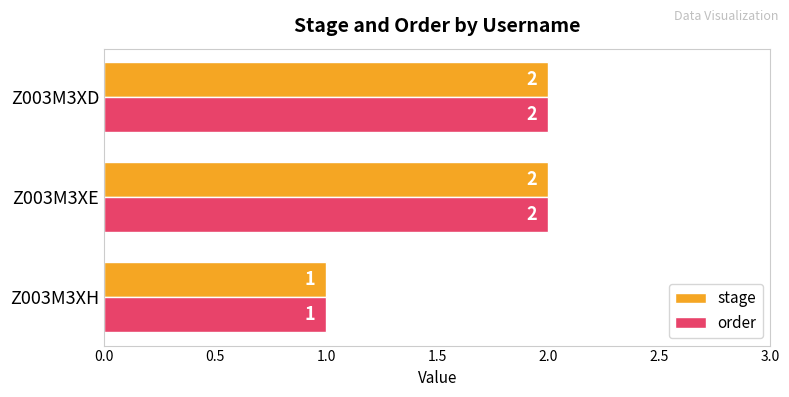

How many stage values are between 1 and 2?

3